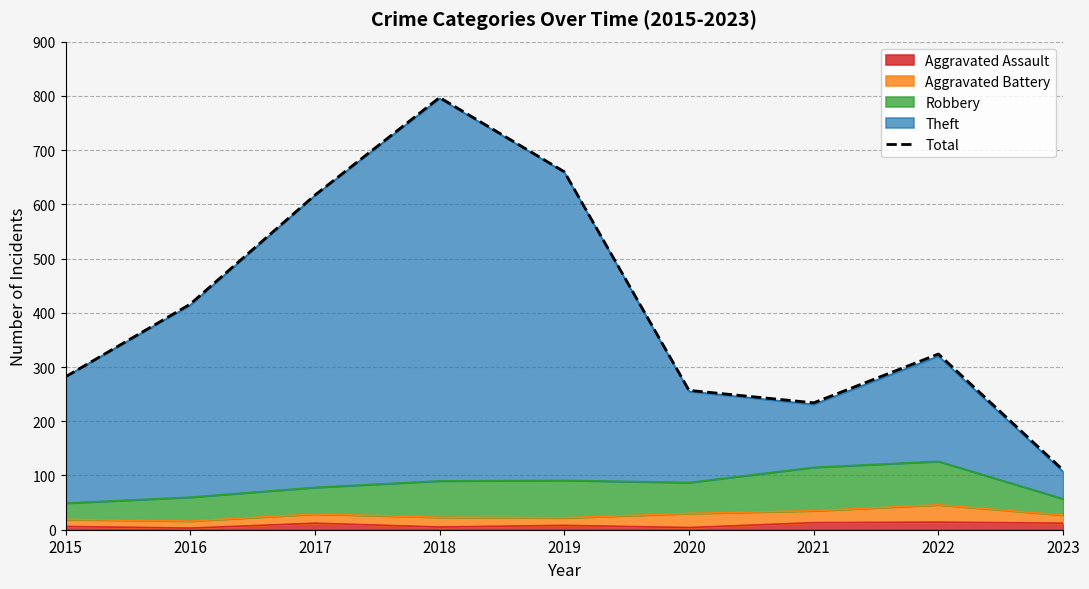

Where is the first local maximum?

2018